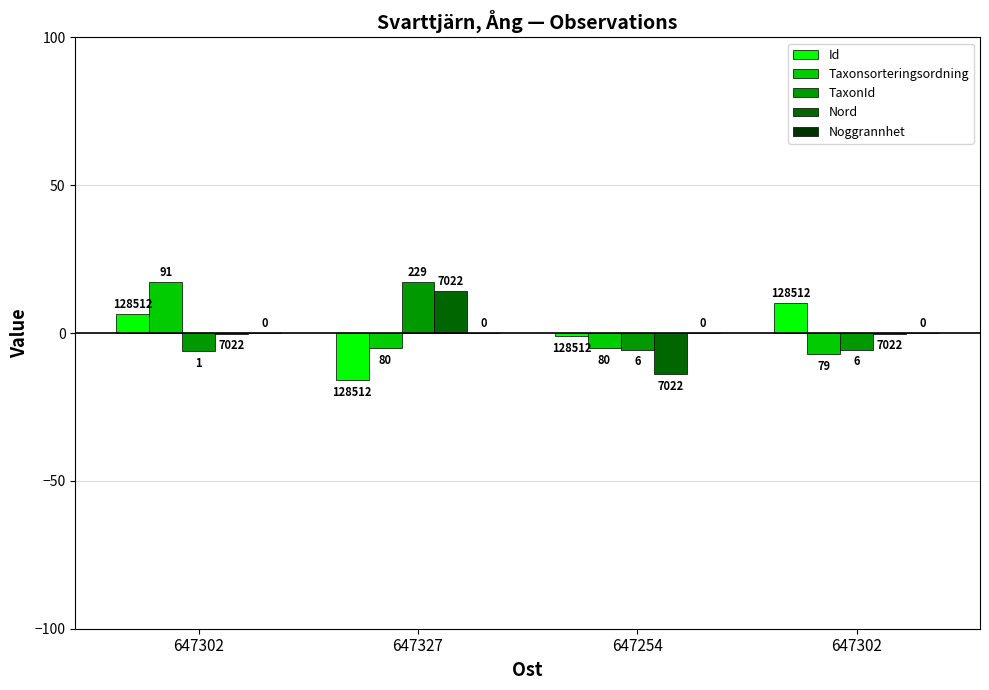

Reading left to right, extract all data points from this chart.

Id: 647302=6.5	647327=-15.9	647254=-0.9	647302=10.3
Taxonsorteringsordning: 647302=17.3	647327=-5.1	647254=-5.0	647302=-7.2
TaxonId: 647302=-6.1	647327=17.3	647254=-5.6	647302=-5.6
Nord: 647302=-0.2	647327=14.3	647254=-14.0	647302=-0.2
Noggrannhet: 647302=0.0	647327=0.0	647254=0.0	647302=0.0